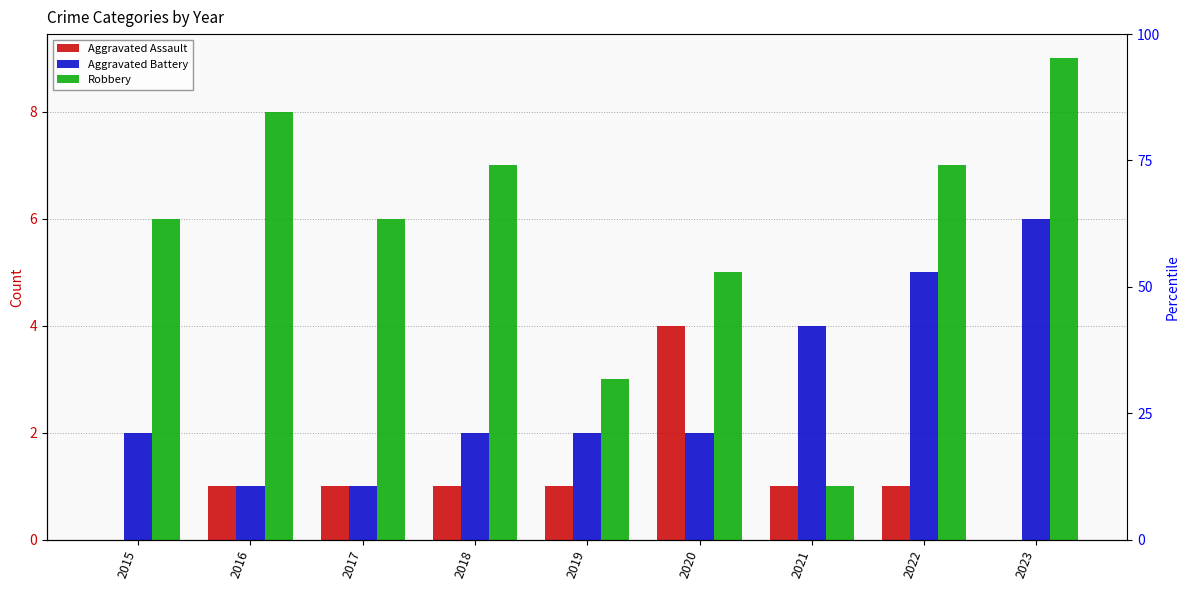

How many bars are there in total?

27